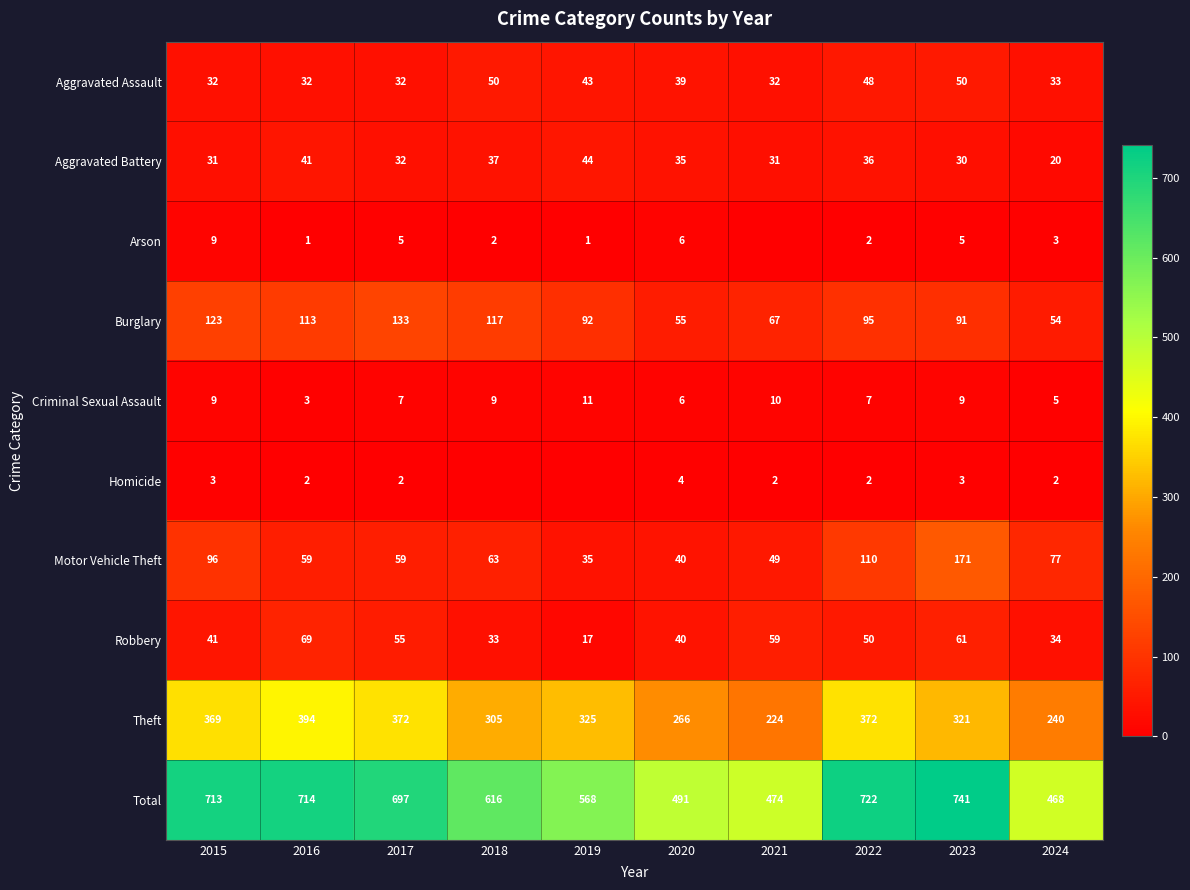

Between 2015 and 2022, which is larger?

2022